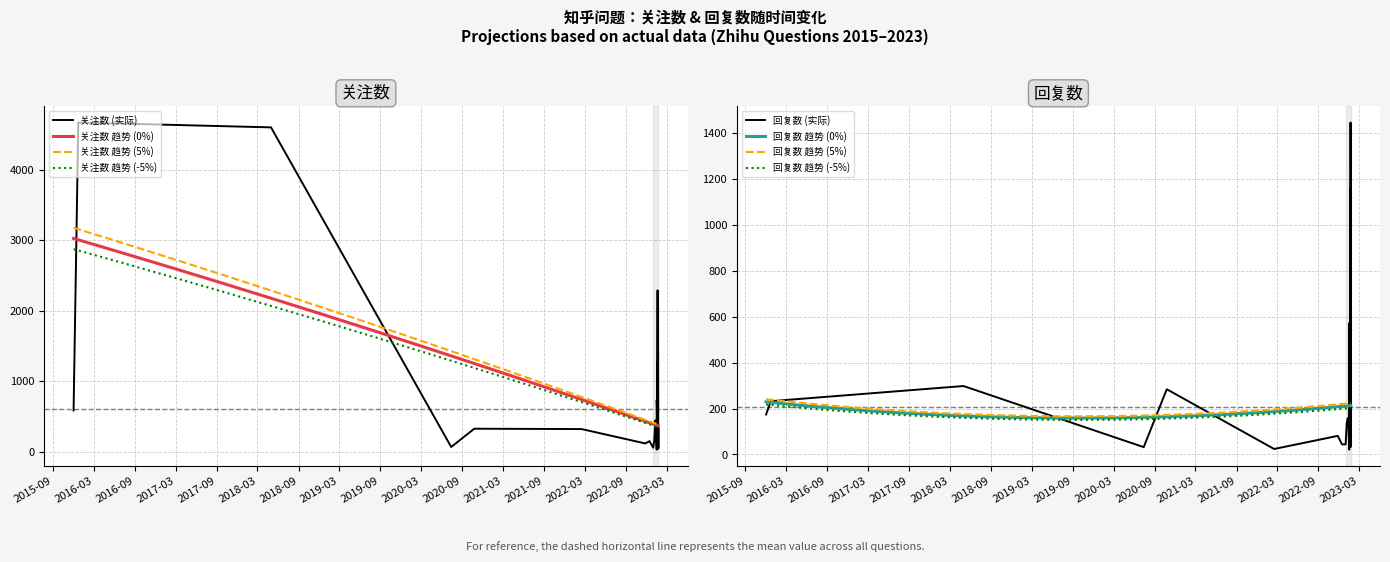

At which label does 回复数 reach its minimum?

2023-01-16